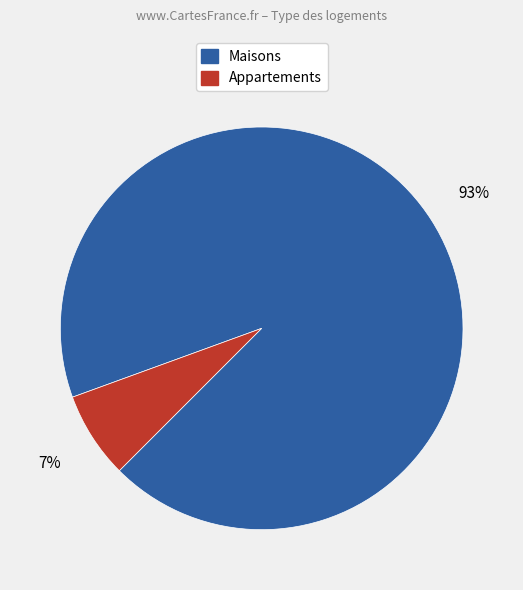

To the nearest percent, what is the difference between the largest and smallest slice percentages?

86%